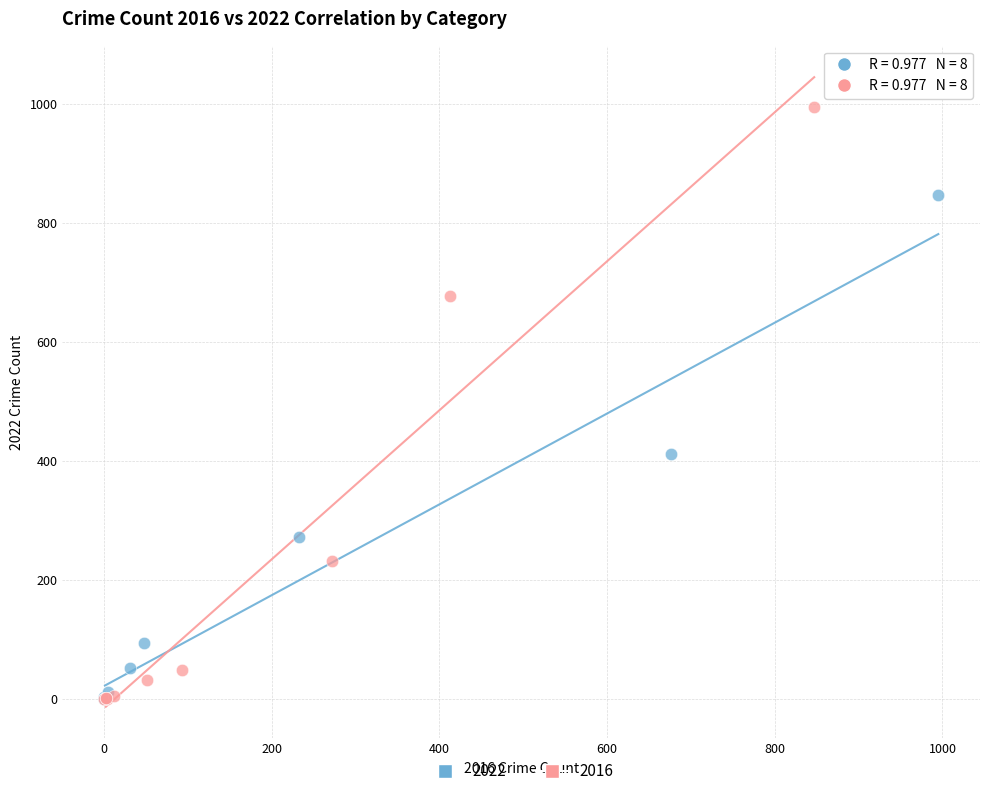

Which series has the largest Y range (max minus min)?

2016